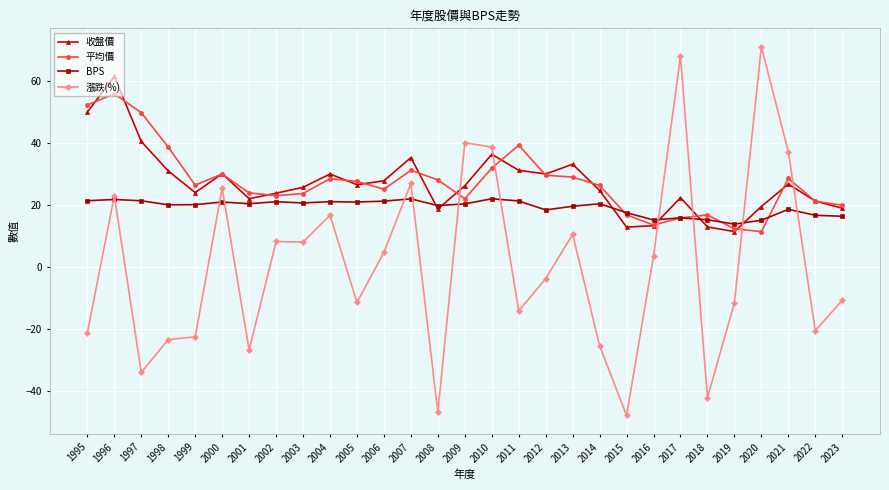

What is the approximate value of 收盤價 at 2020?

19.5